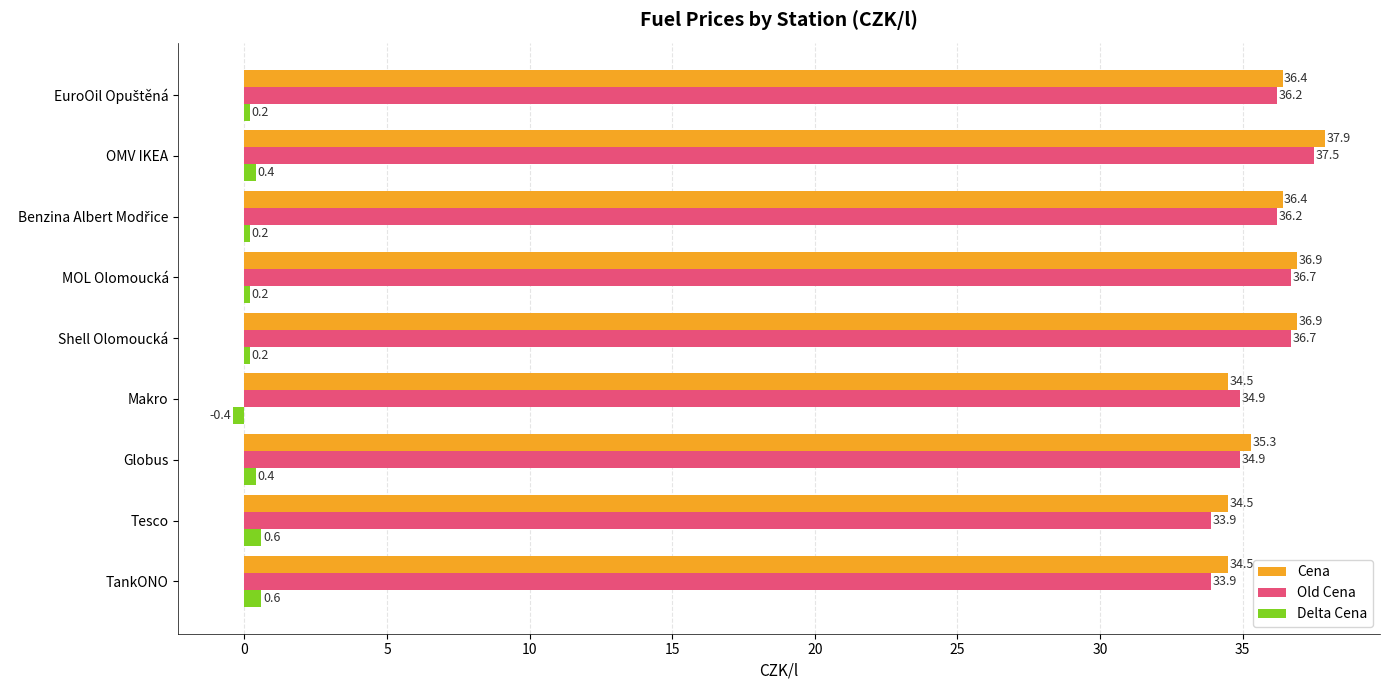

At how many categories does at least one series exceed 17?

9